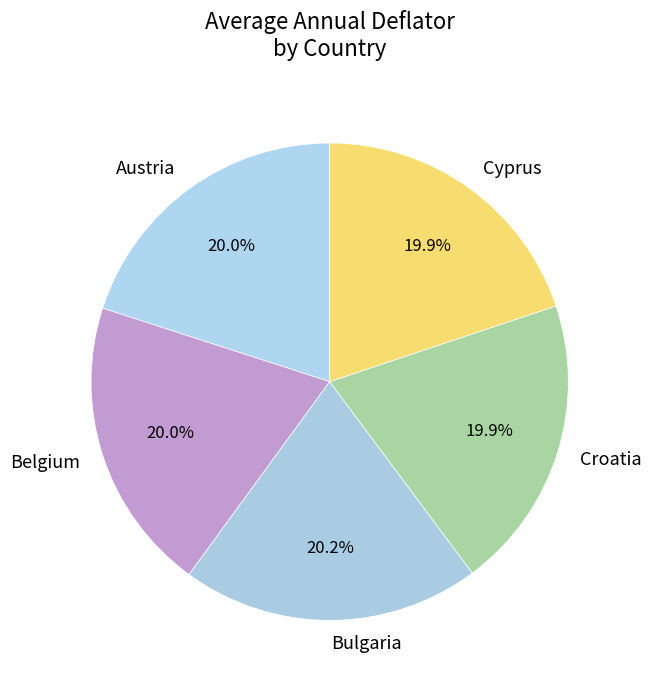

How many slices are in this pie chart?

5